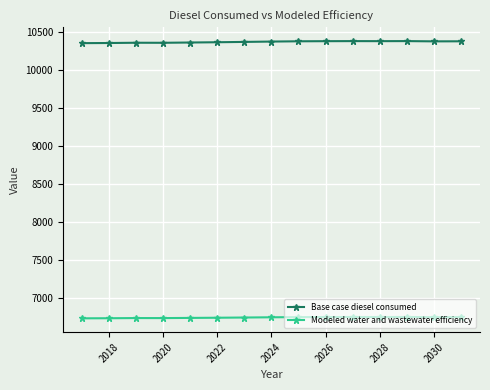

What is the value of the Modeled water and wastewater efficiency point at the 10th from the left?

6748.3